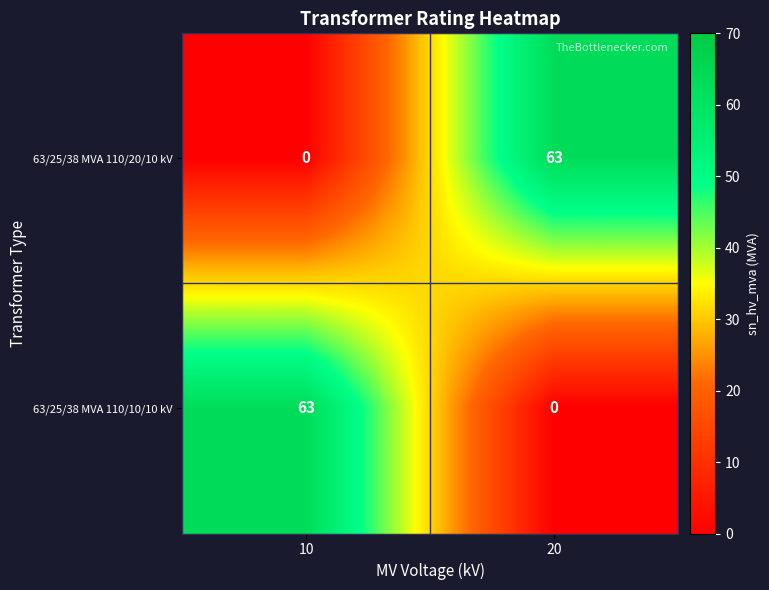

Reading left to right, list all the values displayed in this chart.

63/25/38 MVA 110/20/10 kV: 0	63
63/25/38 MVA 110/10/10 kV: 63	0